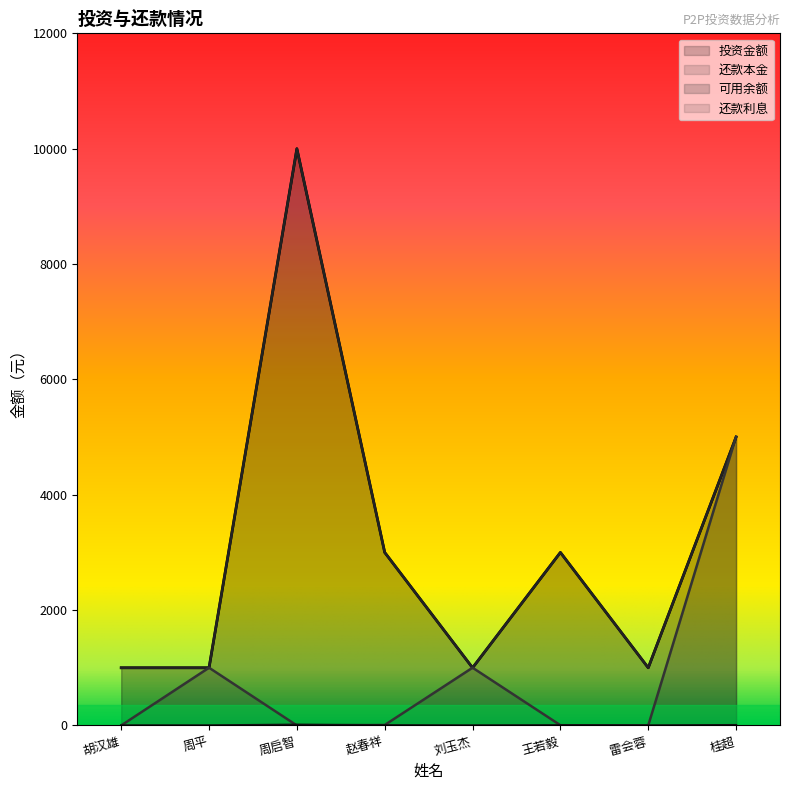

Between 胡汉雄 and 刘玉杰, which series saw the biggest shift?

可用余额